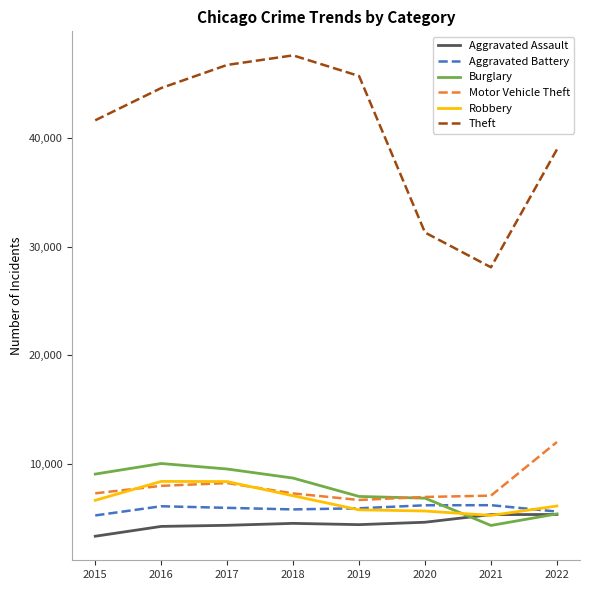

What is the approximate value of Robbery at 2018?

7044